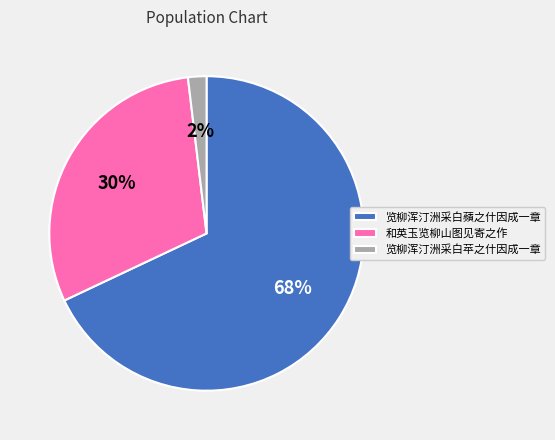

What percentage is the 和英玉览柳山图见寄之作 slice, to the nearest percent?

30%